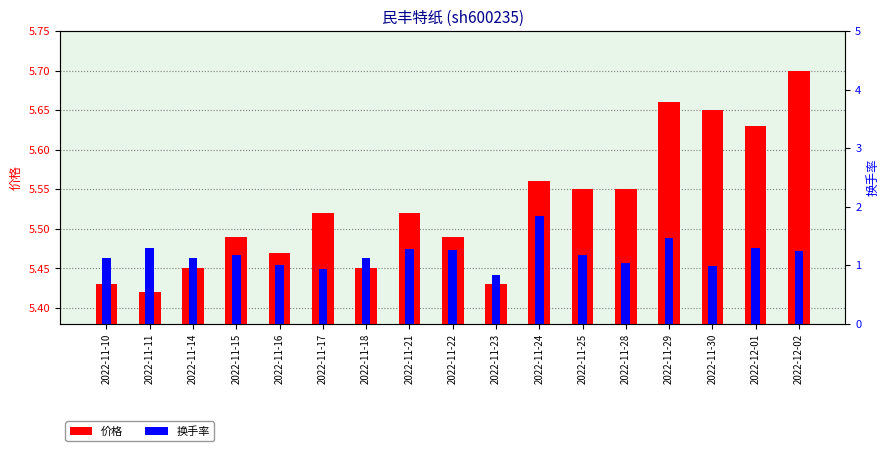

Rank the series by their maximum value, from highest to lowest.

价格, 换手率